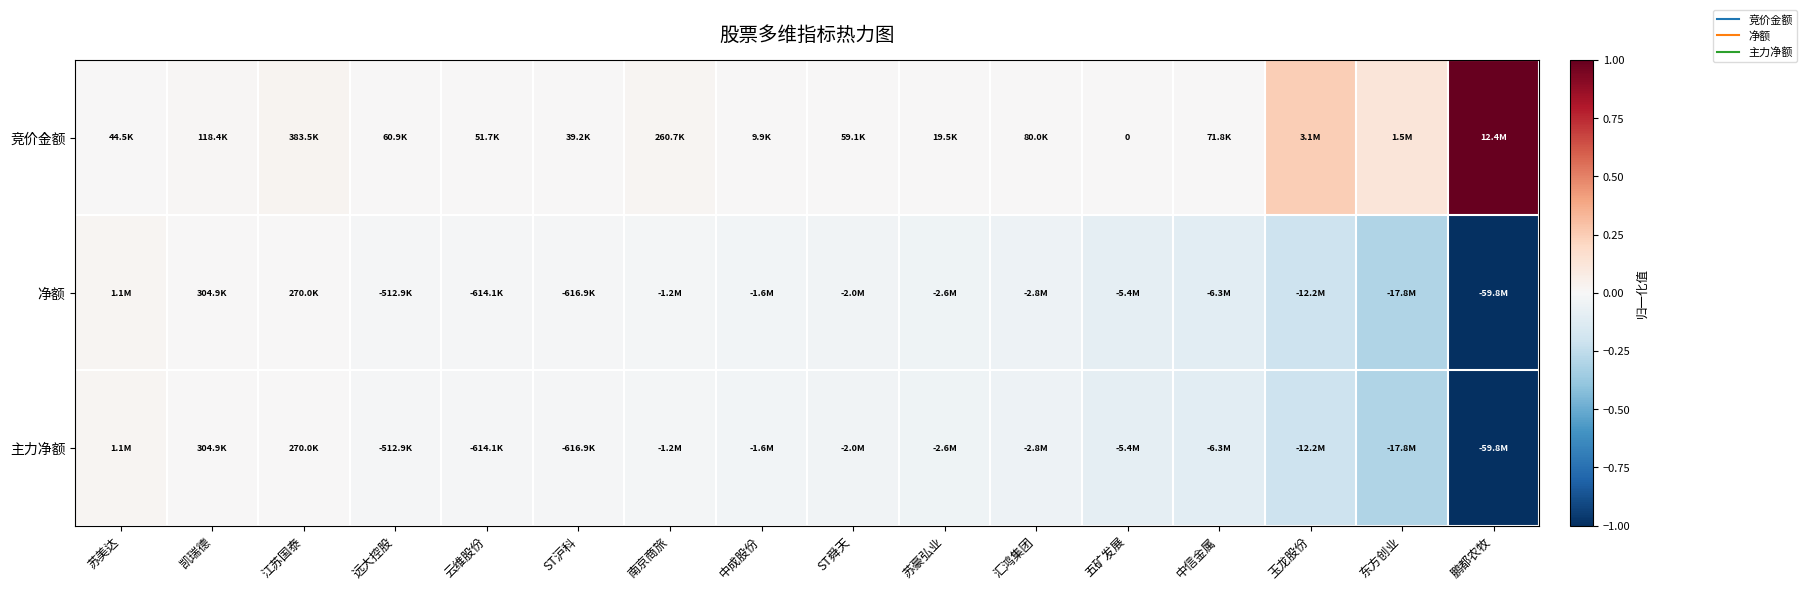

Is it true that 主力净额 equals -0.0 at 汇鸿集团?

True